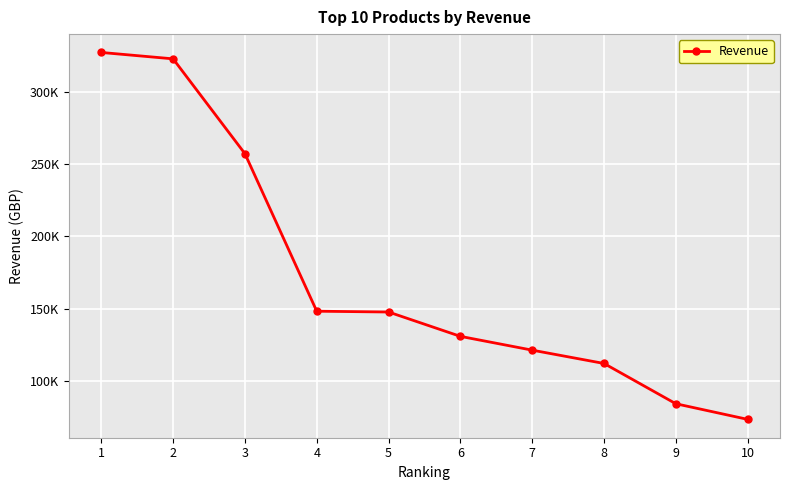

True or false: the data shows 147852.2 at 5.

True